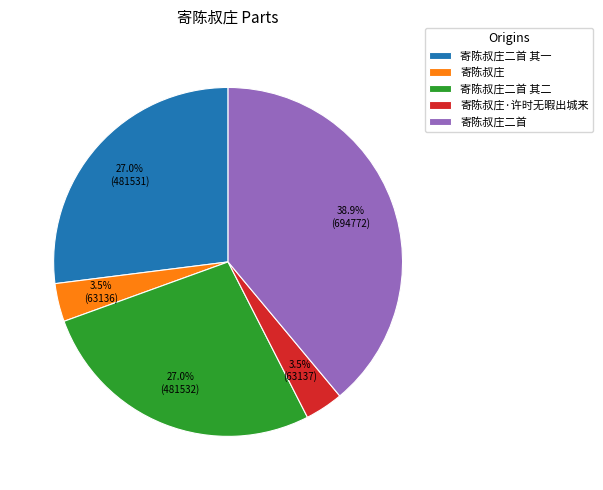

How much of the chart is everything except 寄陈叔庄?

96.5%